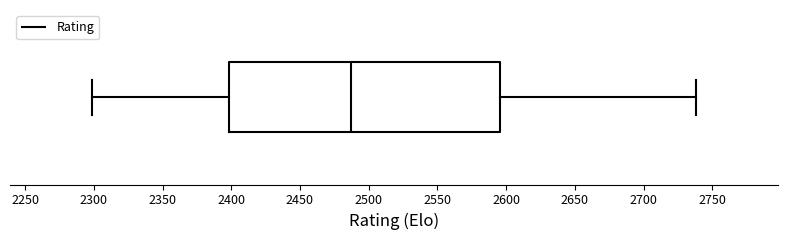

Transcribe this box plot: give where the median line is, the range the box spans, and where the two whiskers end, as read against the x-axis. The values are not printed on the chart, so give them approximately, as read against the axis.

median 2490, box 2400 to 2595, whiskers 2300 to 2740